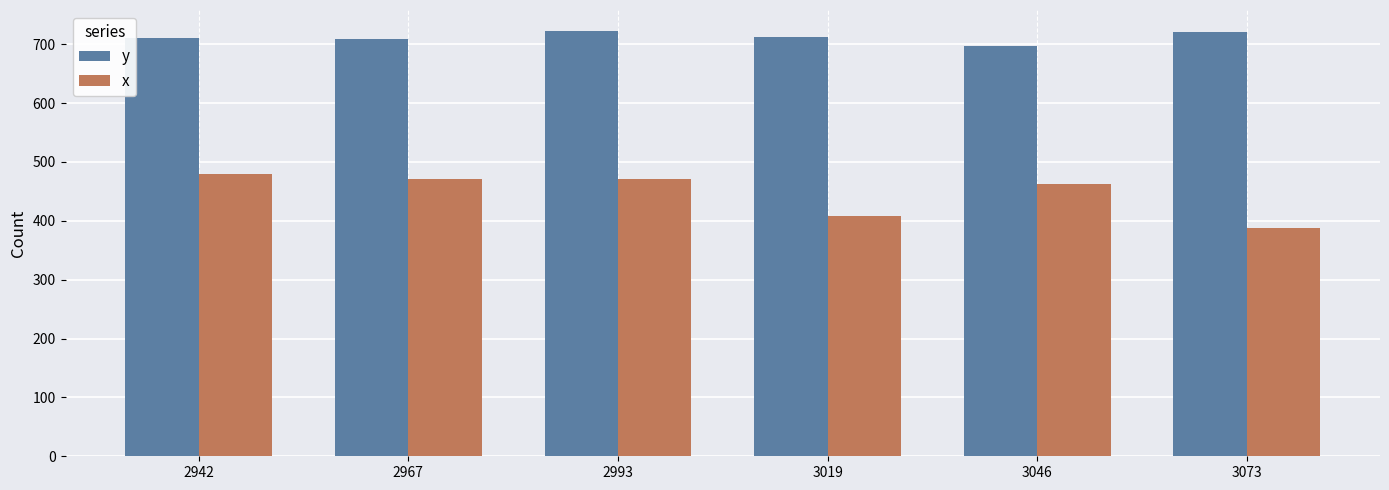

Rank the series by their maximum value, from highest to lowest.

y, x